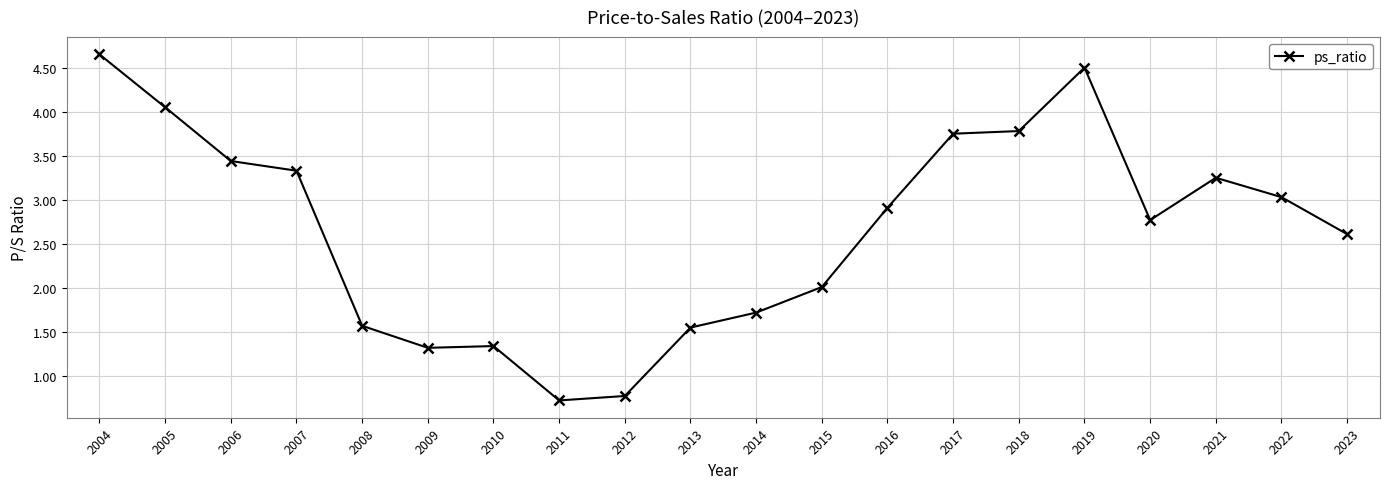

What is the value of the 20th point from the left?

2.6